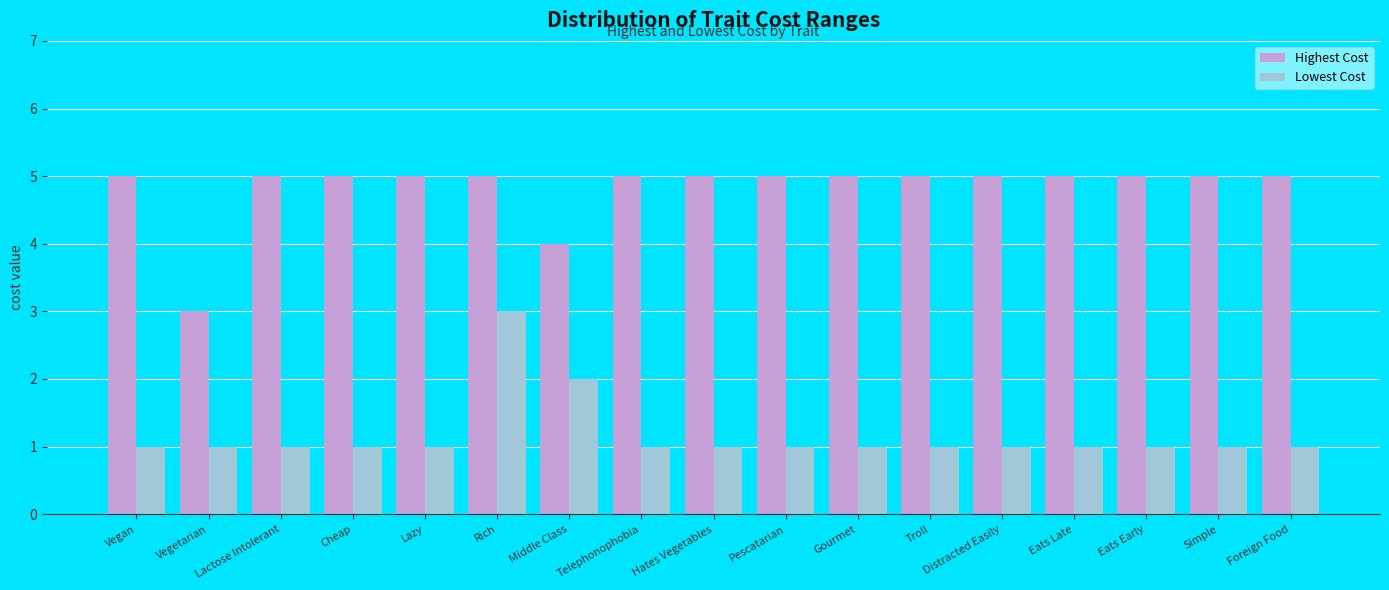

What is the approximate value of Highest Cost at Gourmet?

5